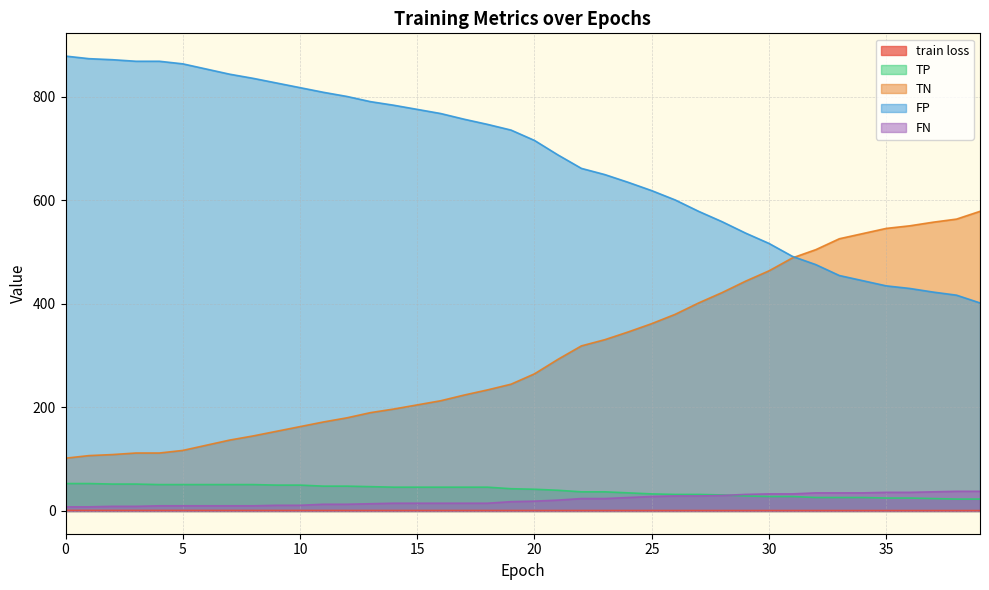

The value of TP at 29 is 48.0. True or false?

False